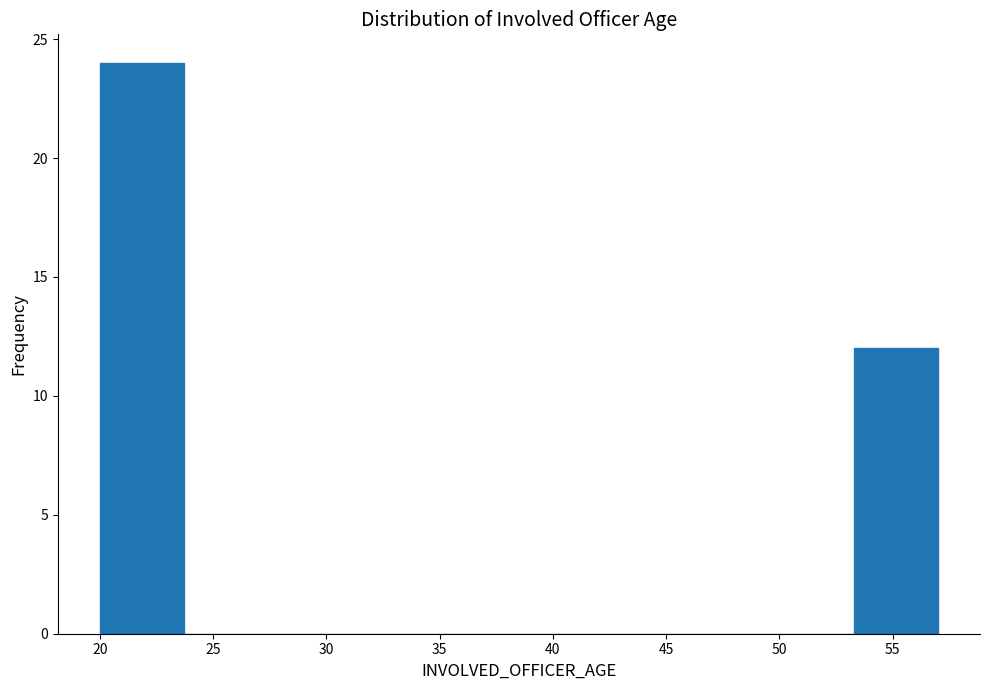

Reading left to right, list every bar in this chart as the range it spans on the x-axis followed by its height. Neither the bar edges nor the heights are printed on the chart, so give them approximately, as read against the axes.

20.0 to 23.7: 24
23.7 to 27.4: 0
27.4 to 31.1: 0
31.1 to 34.8: 0
34.8 to 38.5: 0
38.5 to 42.2: 0
42.2 to 45.9: 0
45.9 to 49.6: 0
49.6 to 53.3: 0
53.3 to 57.0: 12